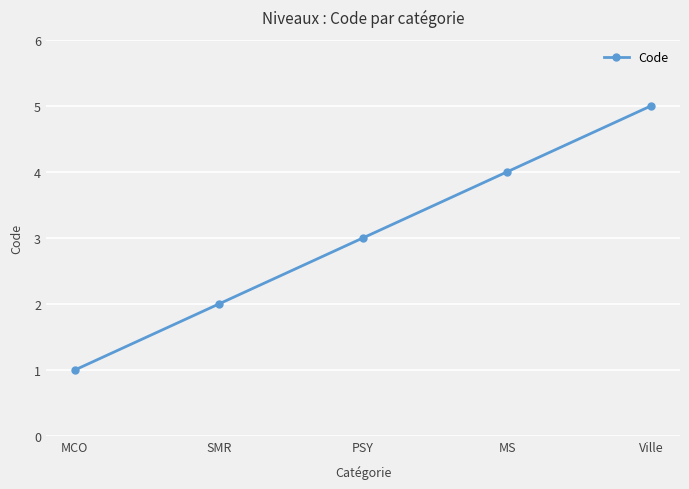

What is the label of the 2nd point from the left?

SMR